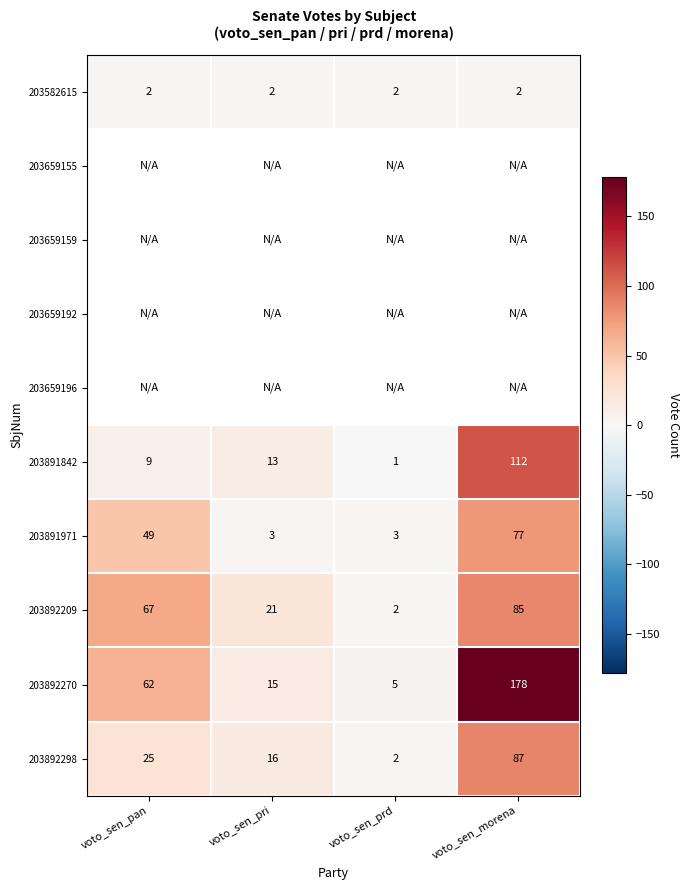

What is the sum of all 203891842 values?

135